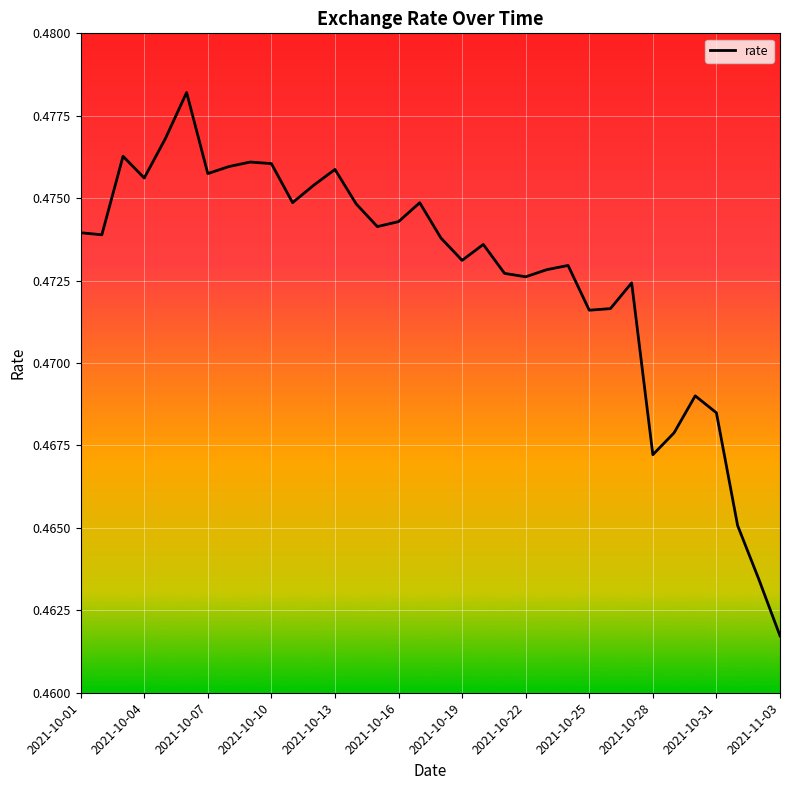

The value at 2021-10-01 is 0.7. True or false?

False